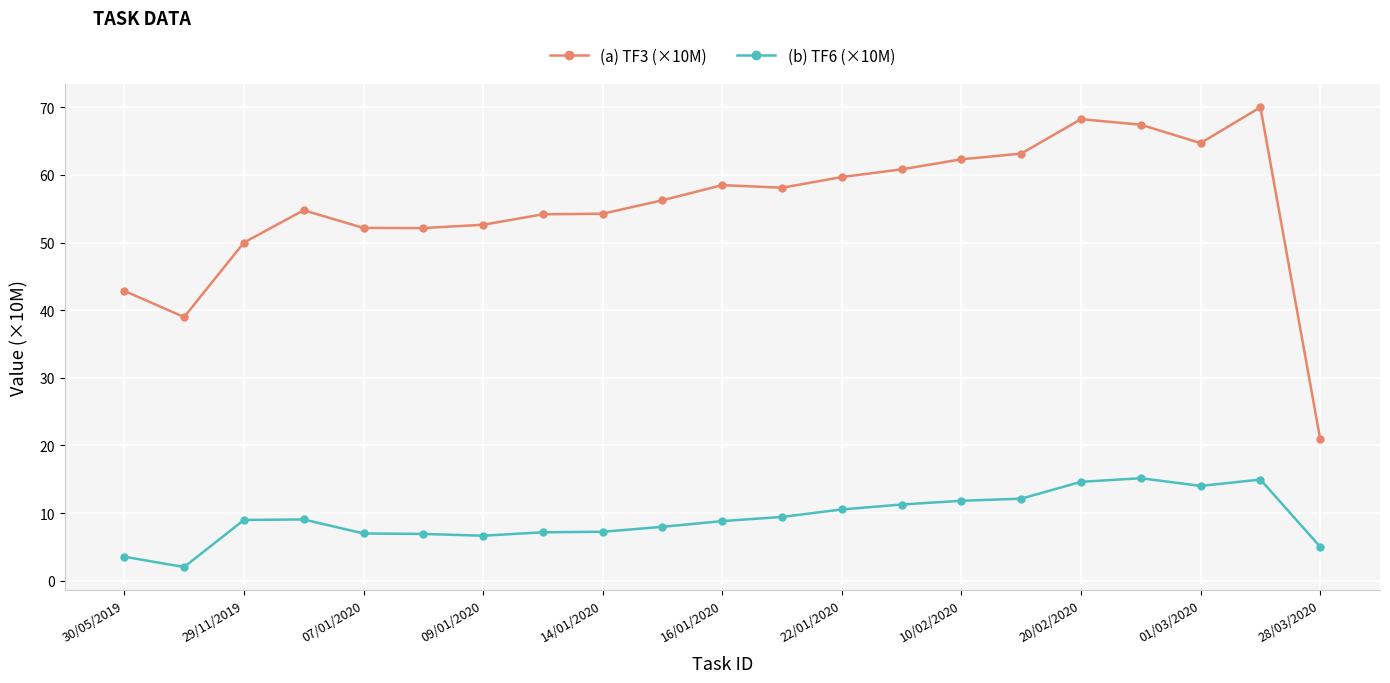

What is the value of the (b) TF6 (×10M) point at the 3rd from the left?

9.0